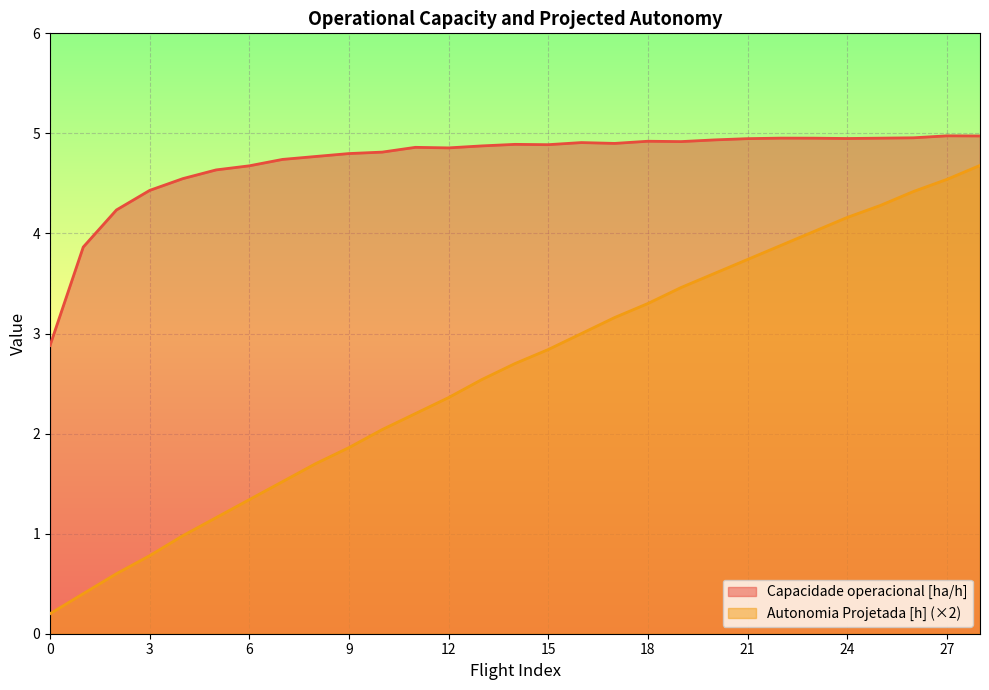

How many data points in Capacidade operacional [ha/h] are above 4?

27